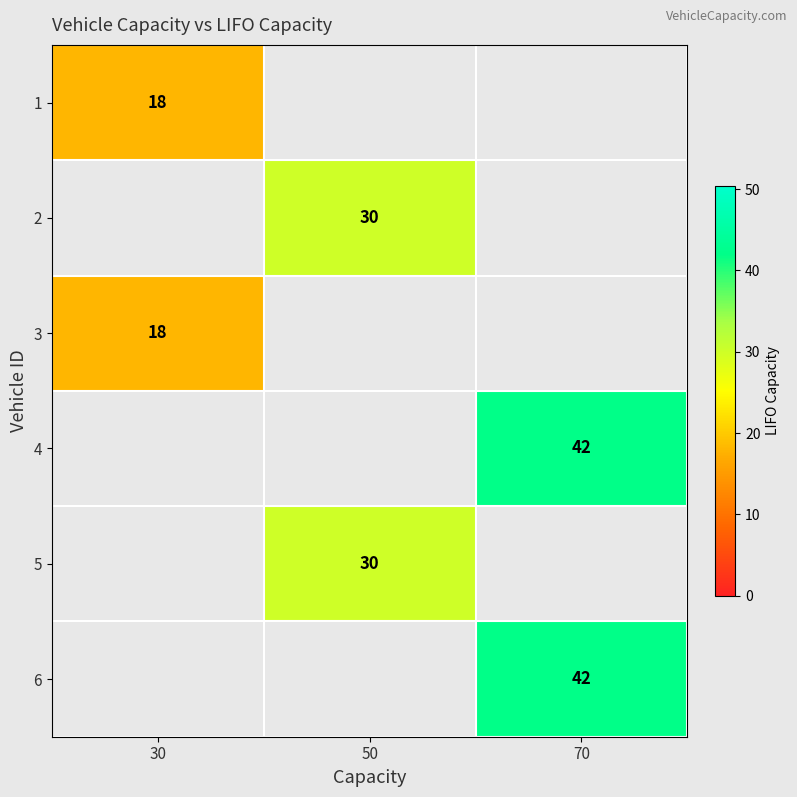

True or false: 4 has a value of 64 at 70.

False